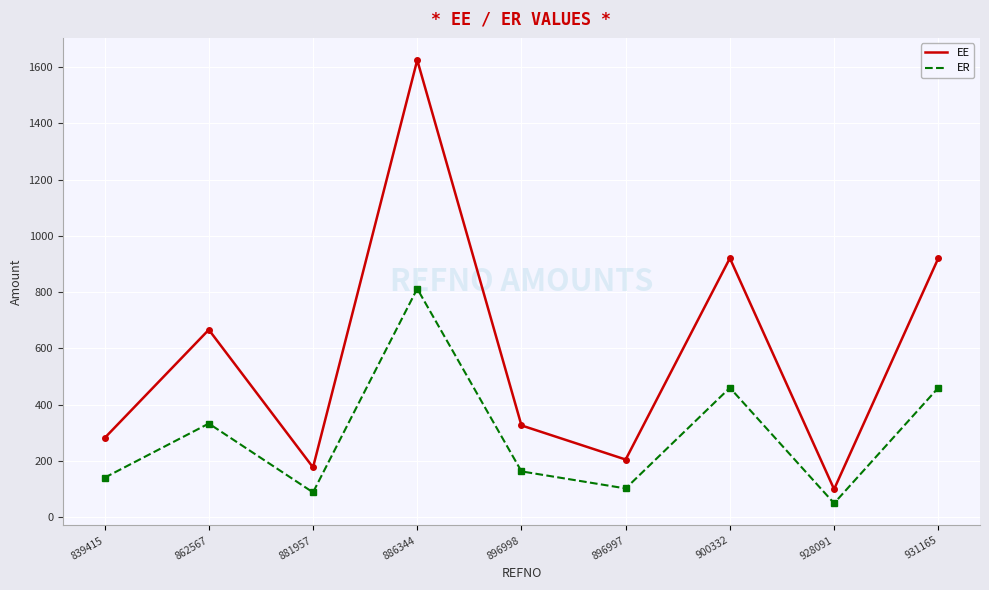

Which category has the lowest value in the ER series?

928091